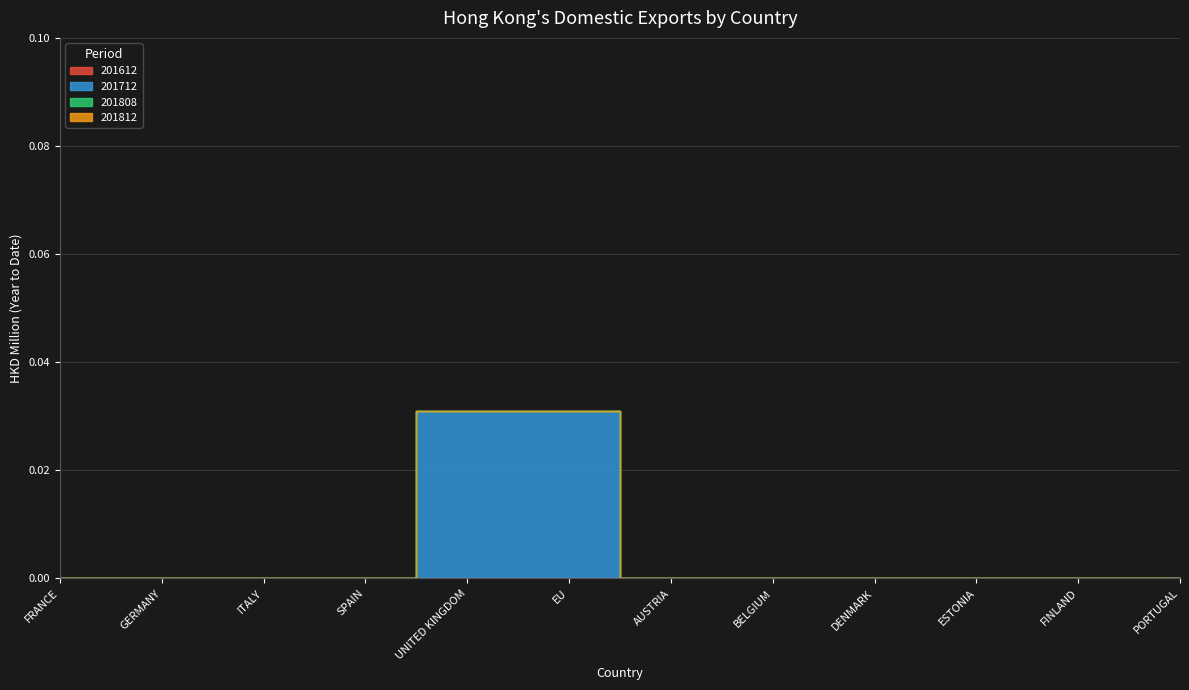

Which has a higher value, GERMANY or FRANCE?

GERMANY